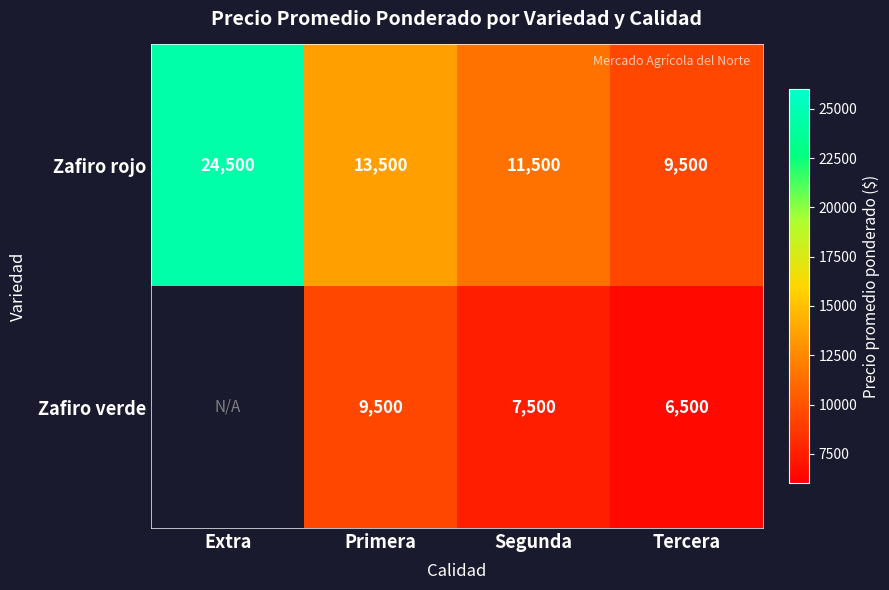

How many Zafiro rojo values are between 11500 and 24500?

3